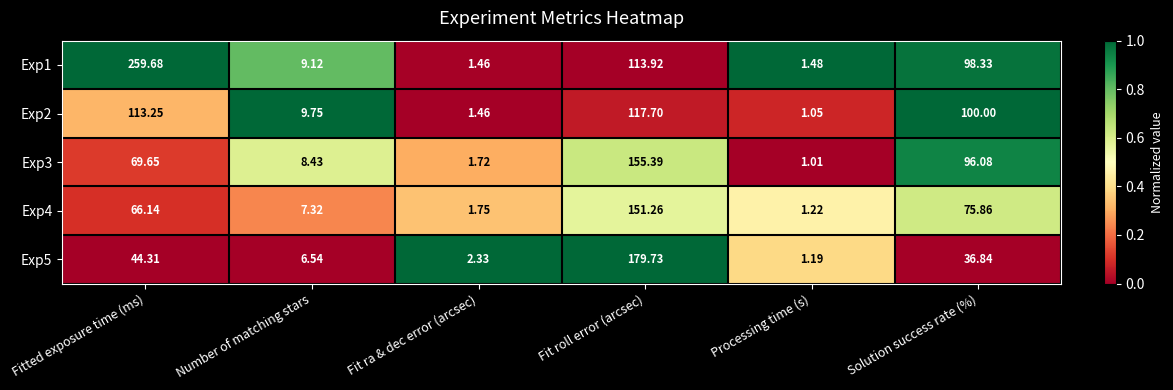

Where does the Exp4 series first go above 66?

Fitted exposure time (ms)